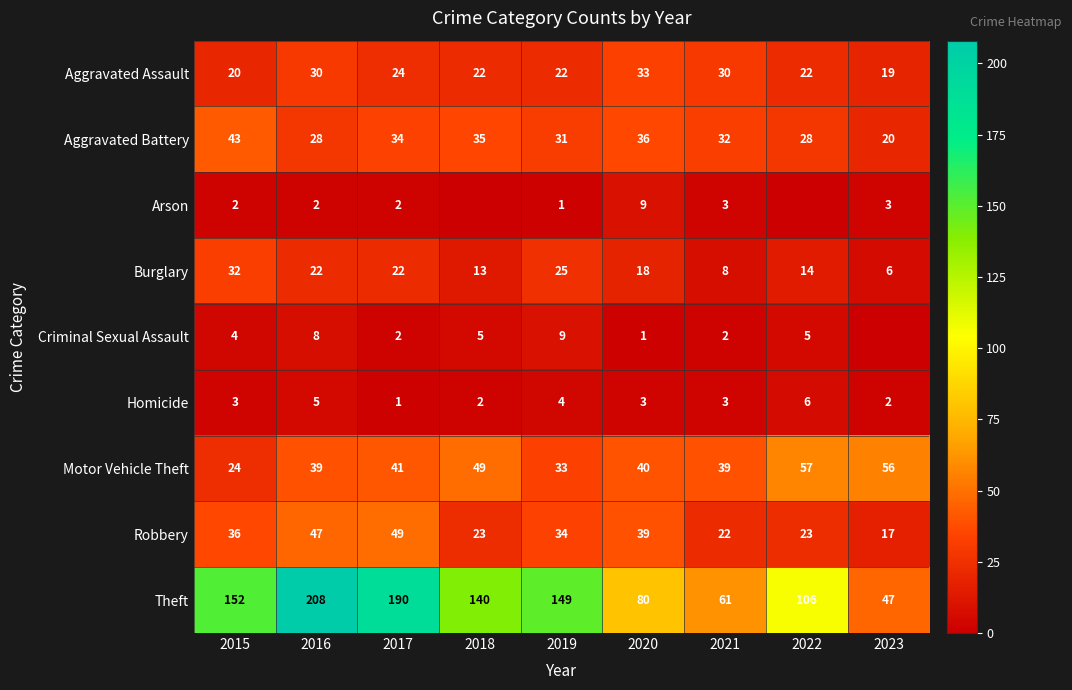

At which category does the chart reach its minimum across all series?

2018